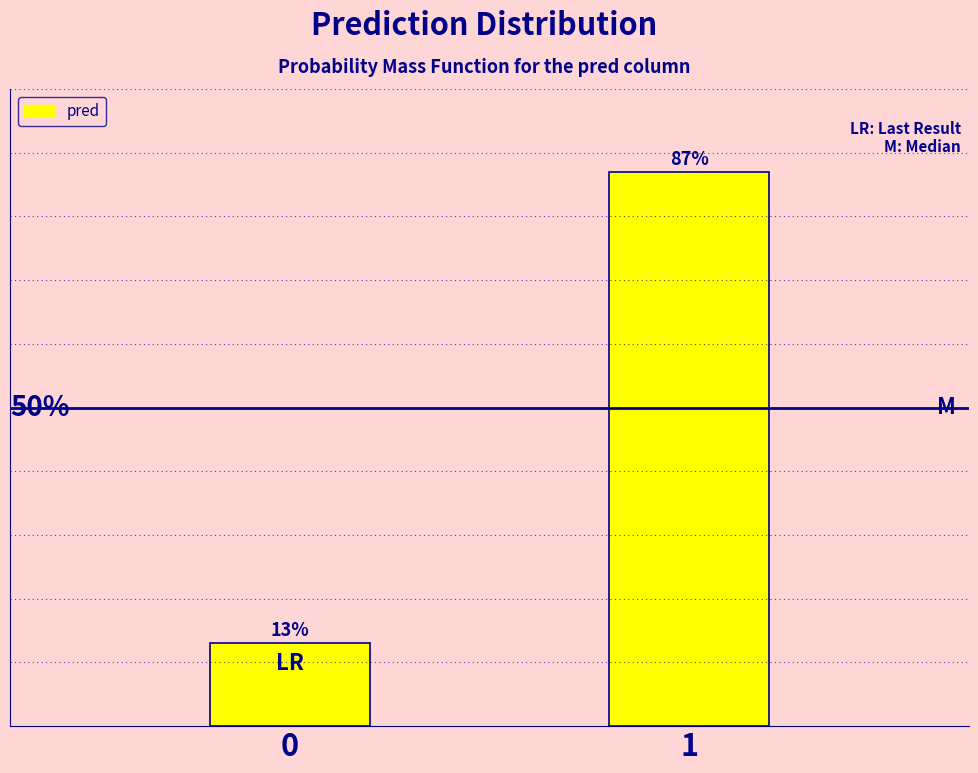

List the labels in order of value, largest first.

1, 0